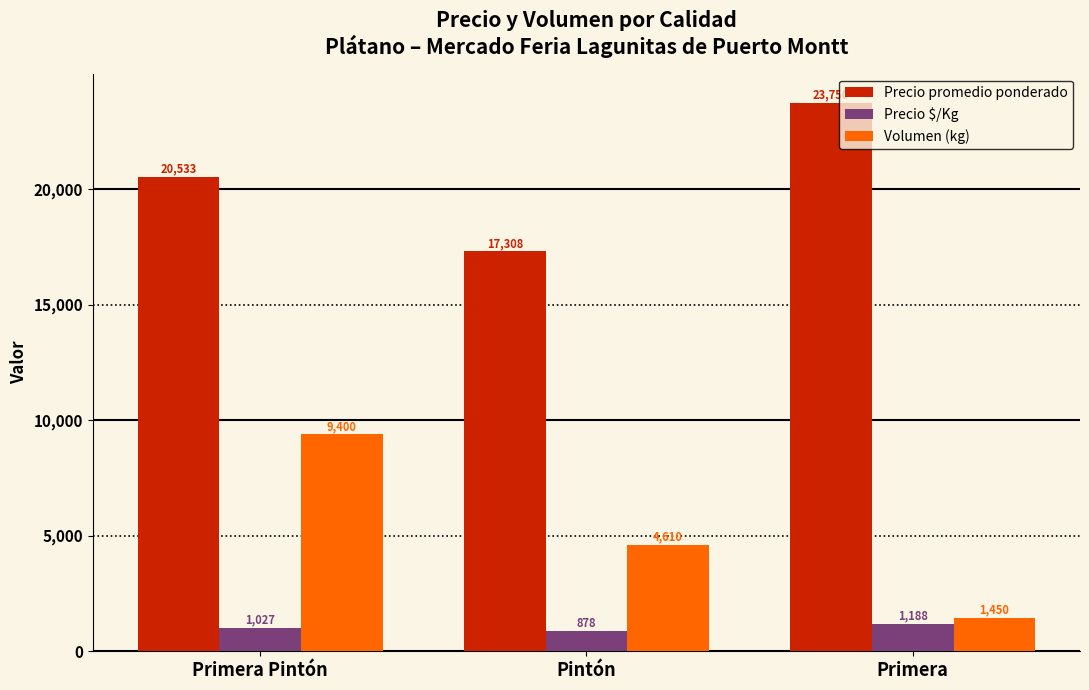

Reading left to right, list all the values displayed in this chart.

Precio promedio ponderado: 20533	17308	23750
Precio $/Kg: 1027	878	1188
Volumen (kg): 9400	4610	1450